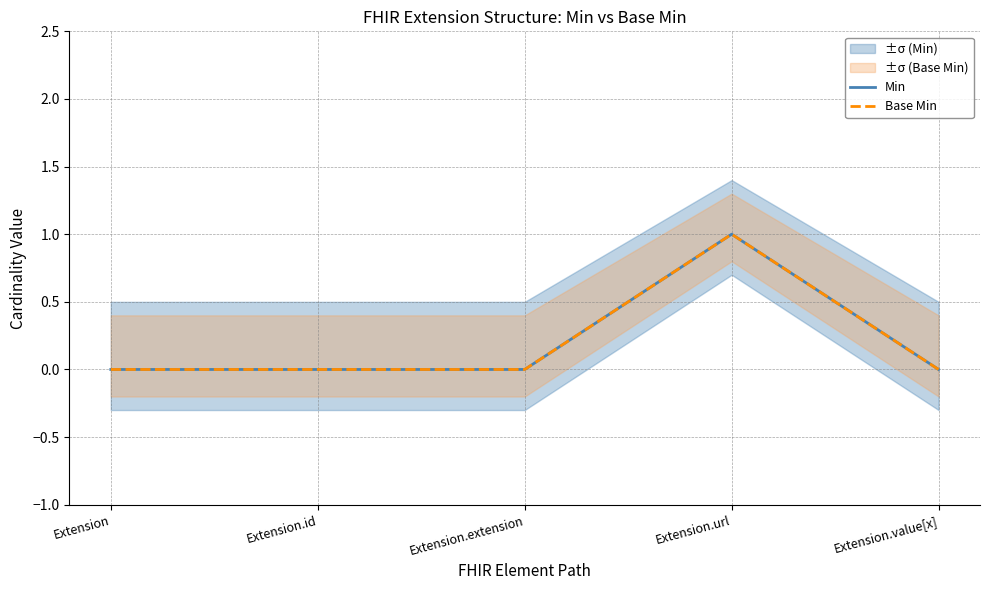

Is this an area chart (filled region under the line)?

No